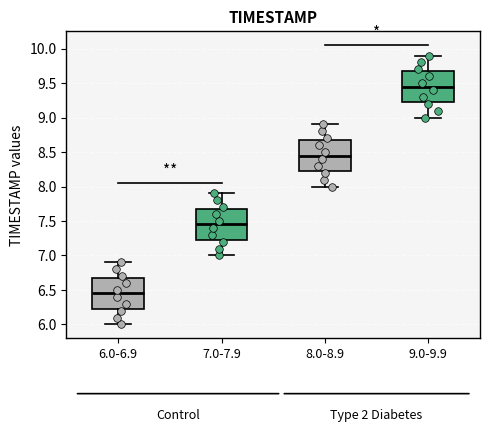

Reading left to right, transcribe this box plot: for each box, give where its median line is, the range the box spans, and where its two whiskers end, as read against the y-axis. The values are not printed on the chart, so give them approximately, as read against the axis.

6.0-6.9: median 6.45, box 6.25 to 6.70, whiskers 6.00 to 6.90
7.0-7.9: median 7.45, box 7.25 to 7.70, whiskers 7.00 to 7.90
8.0-8.9: median 8.45, box 8.25 to 8.70, whiskers 8.00 to 8.90
9.0-9.9: median 9.45, box 9.25 to 9.70, whiskers 9.00 to 9.90